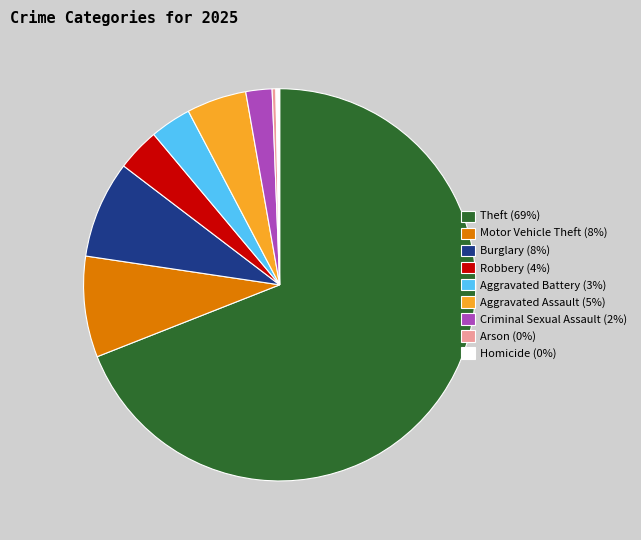

What is the ratio of the value at Motor Vehicle Theft to the value at Arson?

27.0